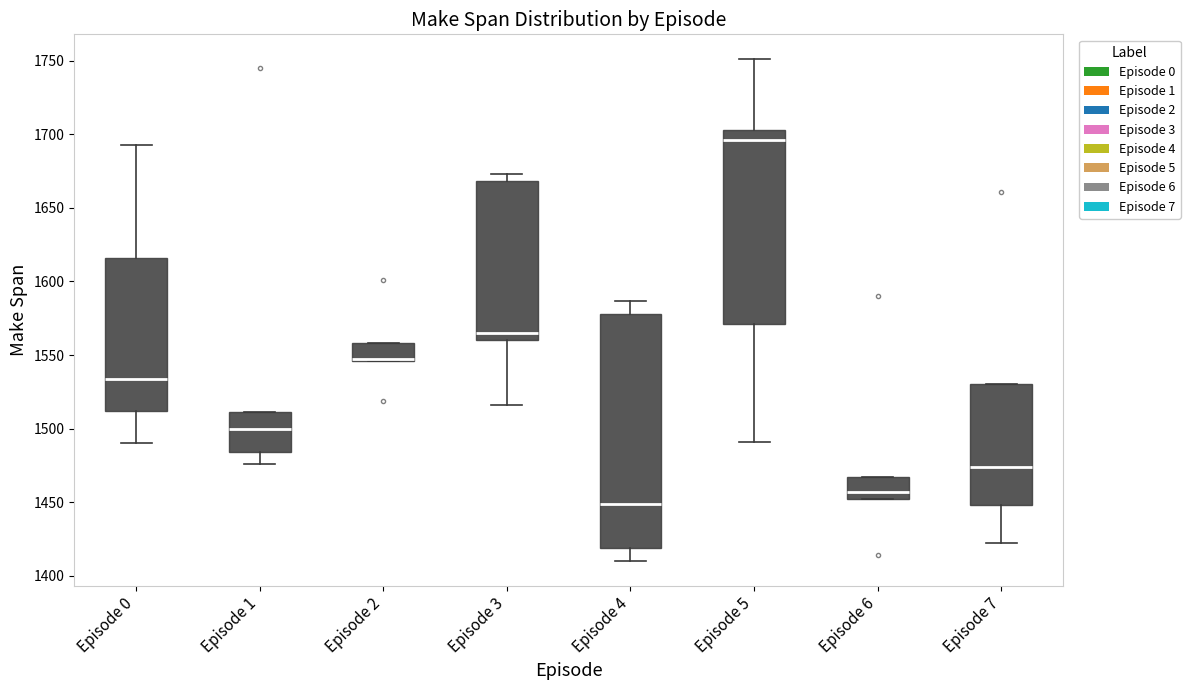

Reading left to right, read every box against the y-axis: the position of its median line, the range the box covers, and the ends of its whiskers. The values are not printed on the chart, so give them approximately, as read against the axis.

Episode 0: median 1535, box 1510 to 1615, whiskers 1490 to 1695
Episode 1: median 1500, box 1485 to 1510, whiskers 1475 to 1510
Episode 2: median 1545 (drawn on the box's lower edge), box 1545 to 1560, whiskers 1545 to 1560
Episode 3: median 1565, box 1560 to 1670, whiskers 1515 to 1675
Episode 4: median 1450, box 1420 to 1580, whiskers 1410 to 1585
Episode 5: median 1695, box 1570 to 1705, whiskers 1490 to 1750
Episode 6: median 1455, box 1450 to 1465, whiskers 1450 to 1465
Episode 7: median 1475, box 1450 to 1530, whiskers 1420 to 1530